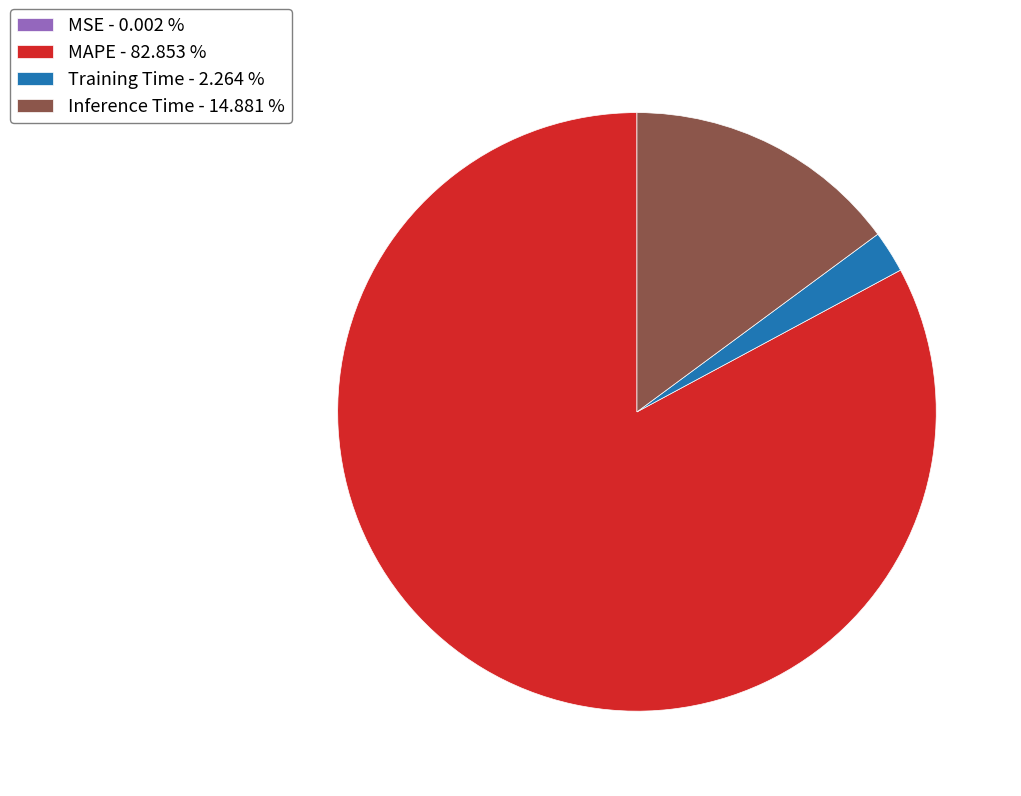

Which category has the biggest portion of the pie?

MAPE - 82.853 %